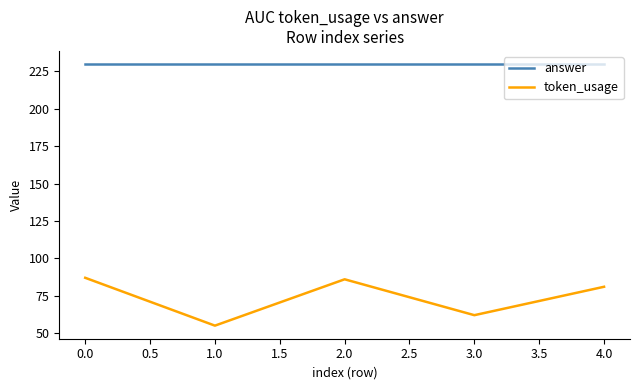

Reading left to right, extract all data points from this chart.

answer: 230	230	230	230	230
token_usage: 87	55	86	62	81